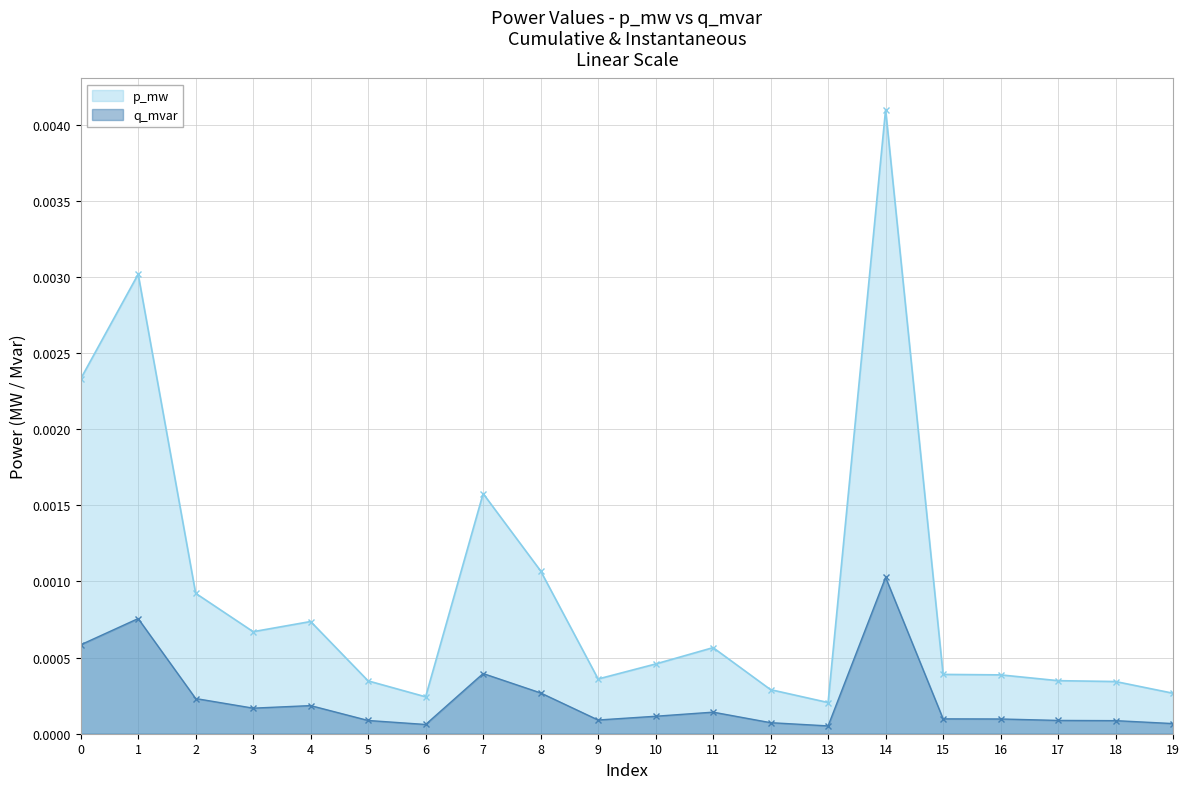

At how many categories does at least one series exceed 0?

20